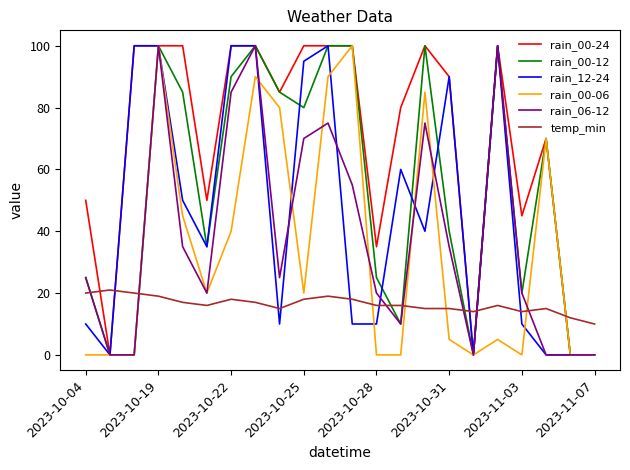

What is the greatest value displayed?

100